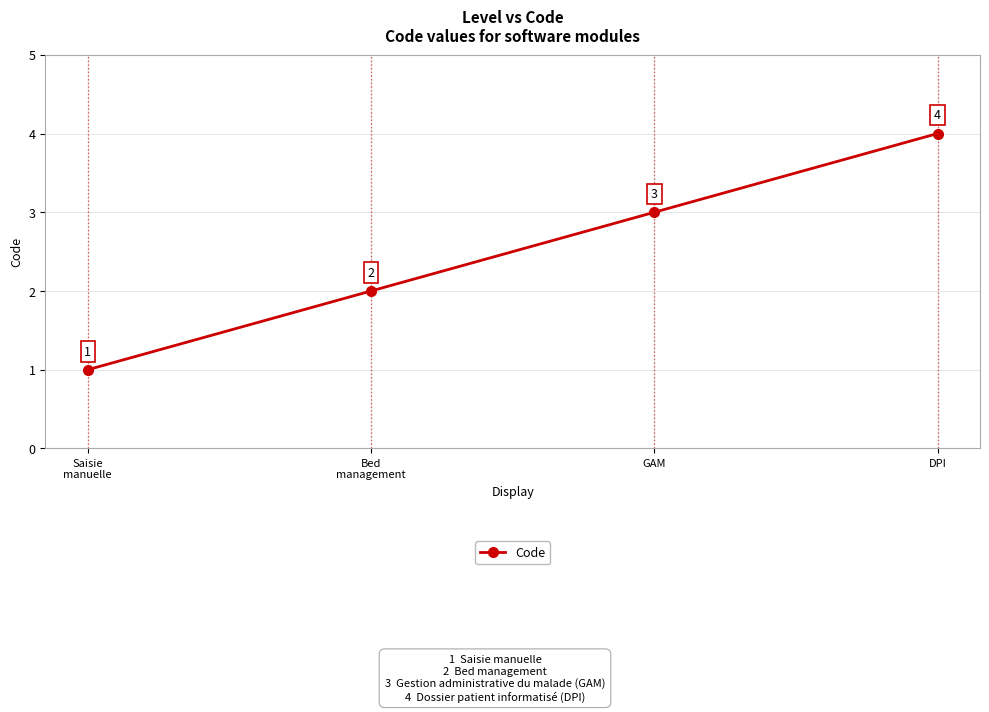

Approximately how many times larger is the value at Bed
management compared to GAM?

0.7